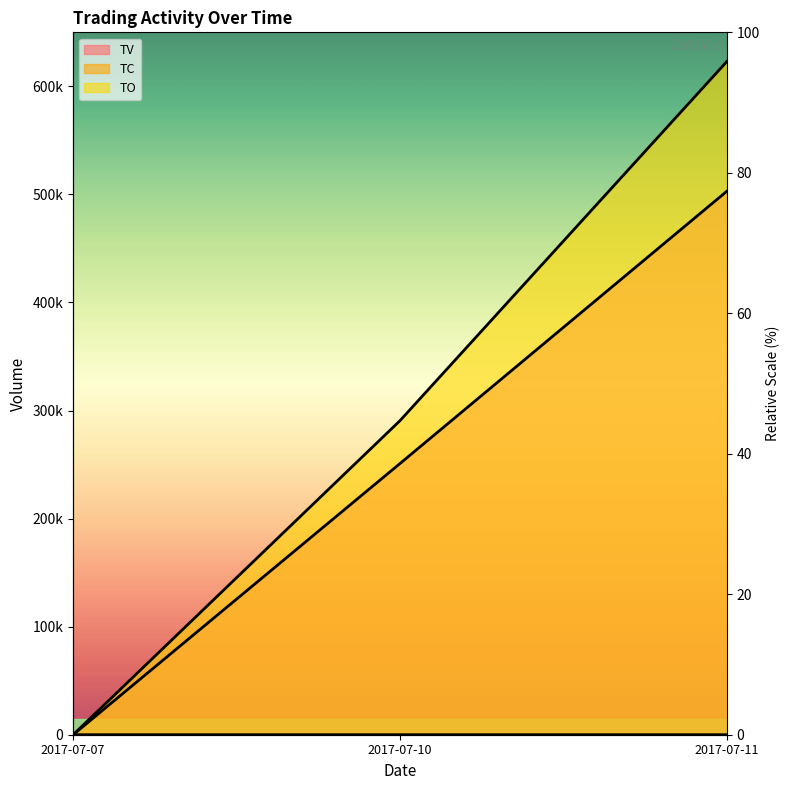

At which category is the sum across all series the highest?

2017-07-11